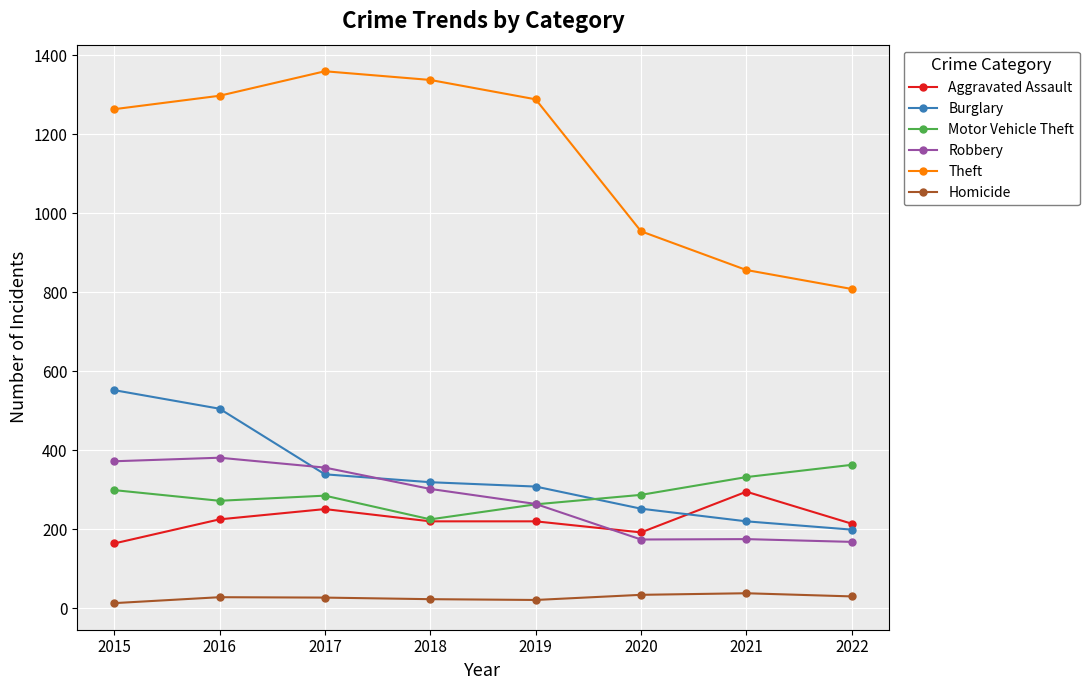

What is the average value of the Aggravated Assault series?

223